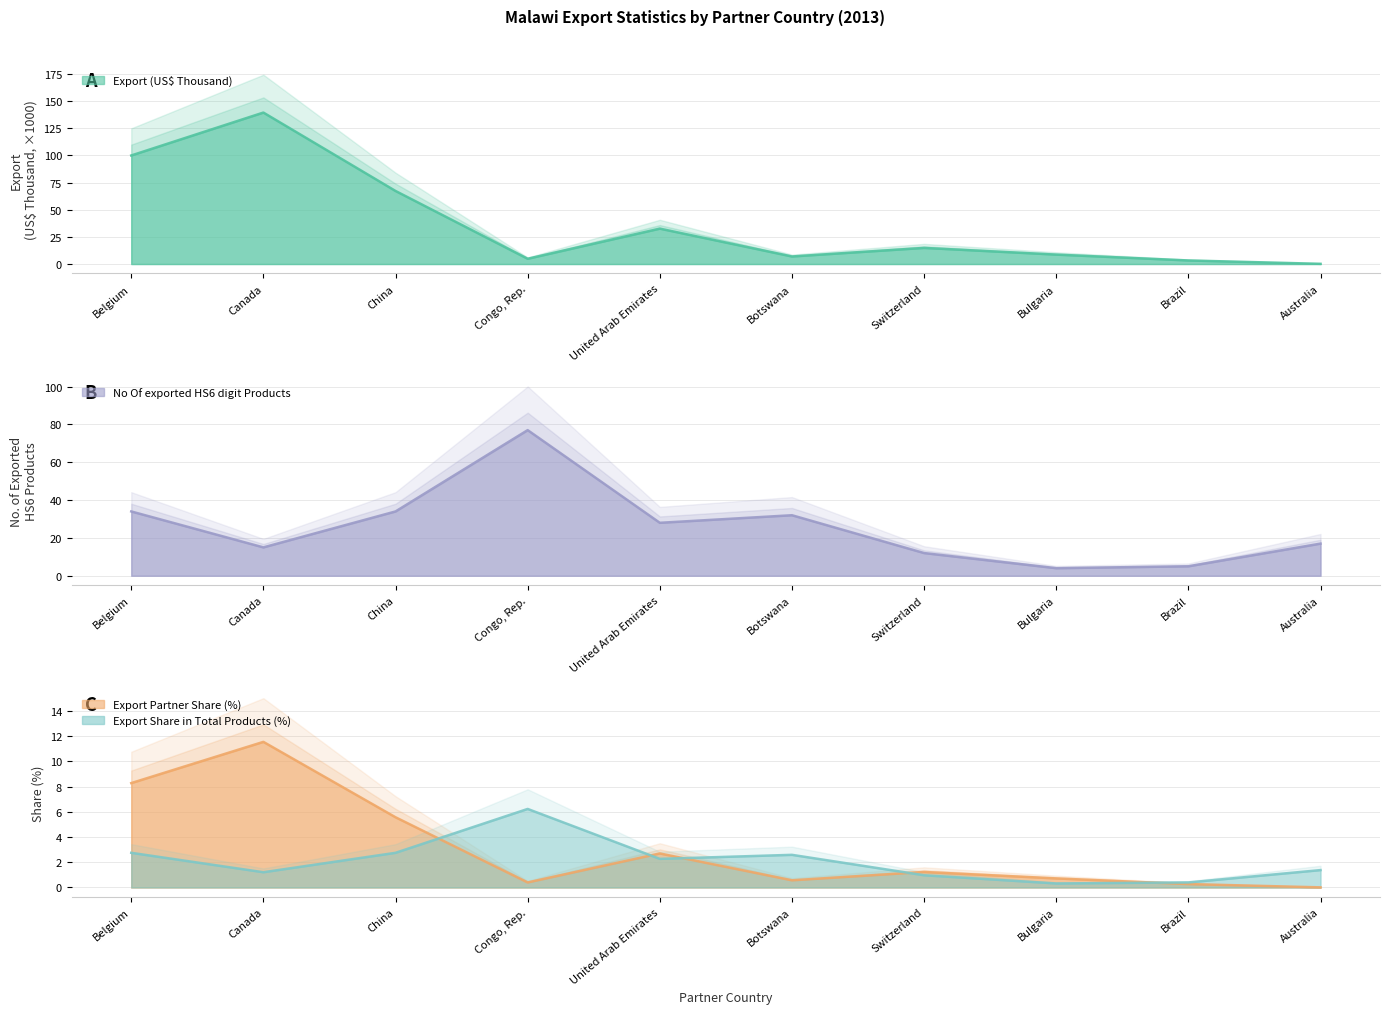

What is the label of the 6th point from the right?

United Arab Emirates